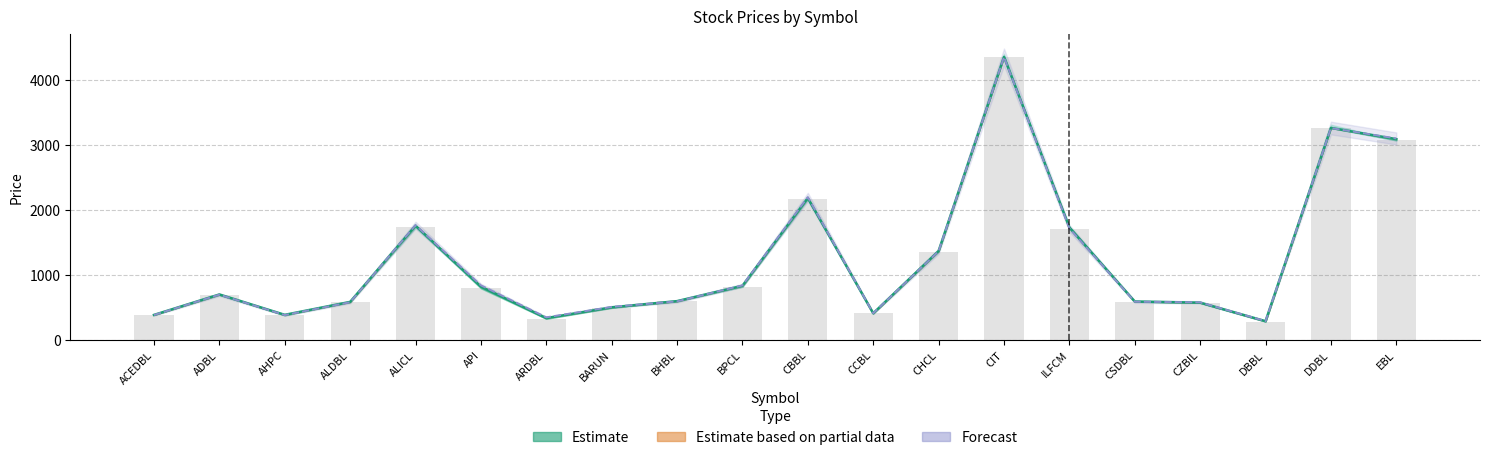

How many groups of bars are there?

20